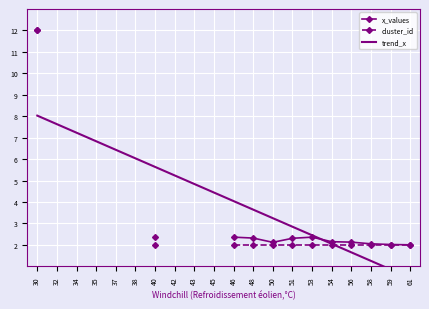

Is it true that x_values equals 3.1 at 59?

False